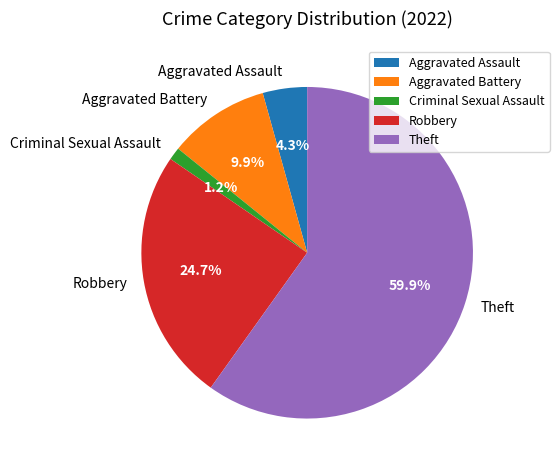

Is it true that Robbery is 25% of the pie?

True